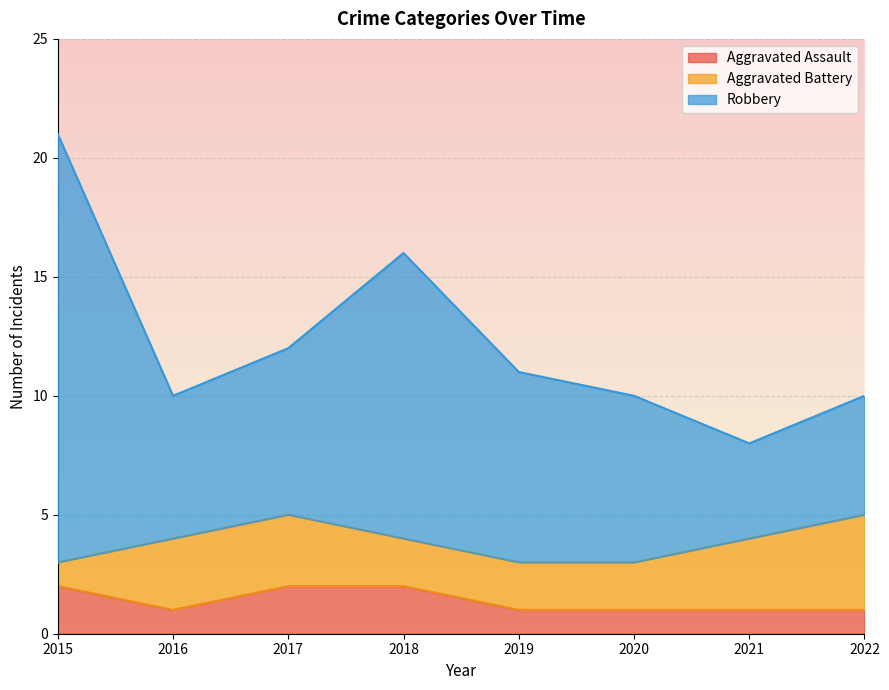

What is the difference between the highest and lowest values at 2018?

14